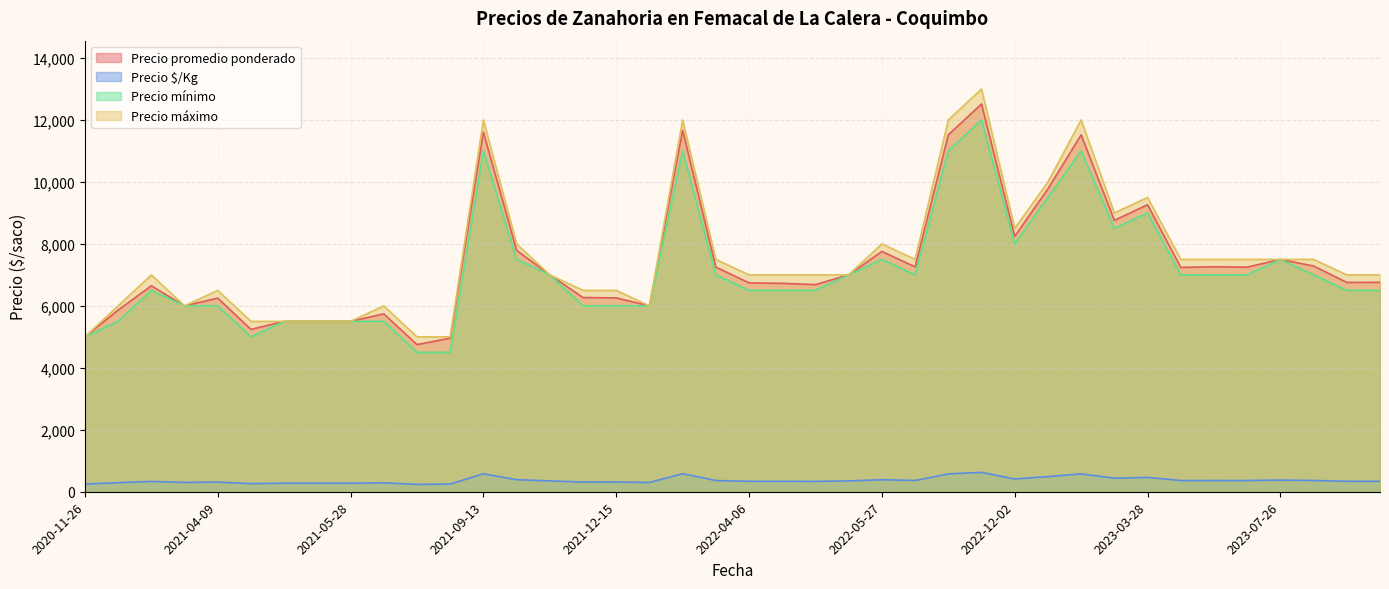

What are all the series names shown in the legend?

Precio promedio ponderado, Precio $/Kg, Precio mínimo, Precio máximo